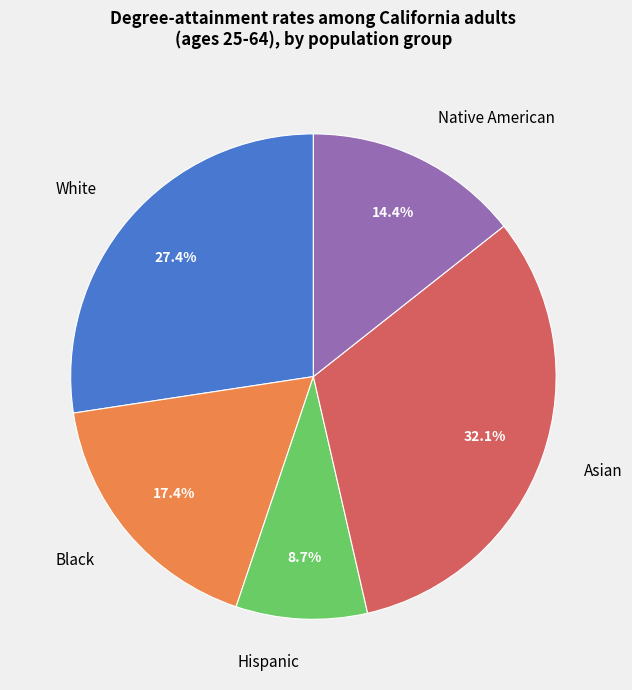

Count the number of slices in the pie.

5